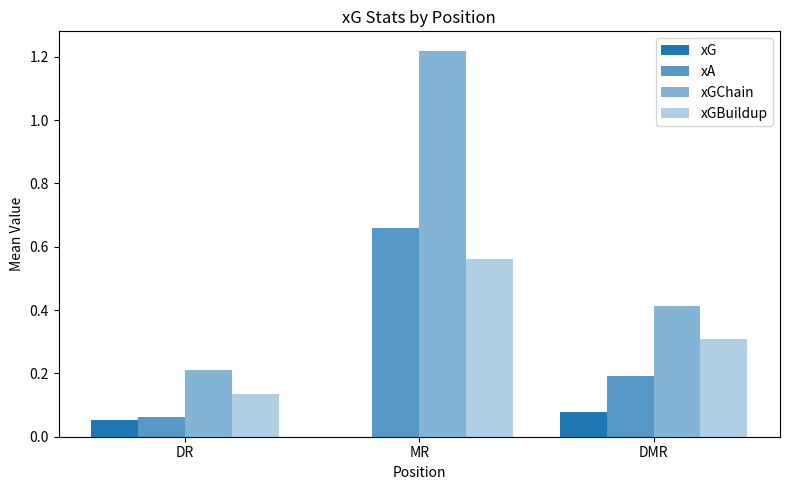

Count the number of categories in the chart.

3